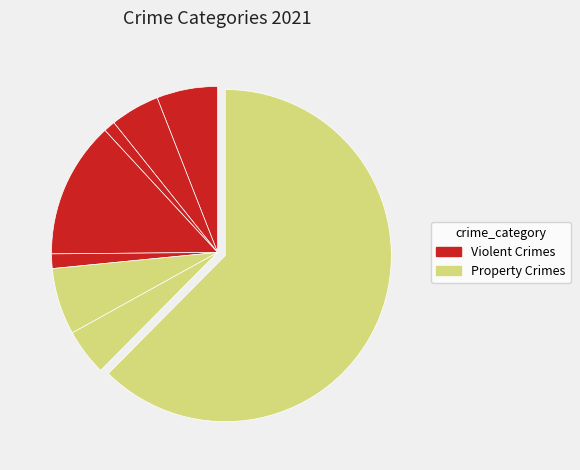

How many segments does this pie chart have?

8